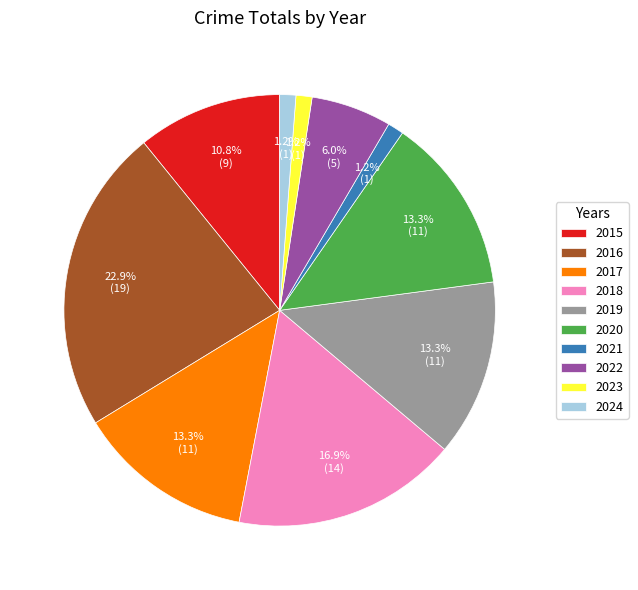

What portion of the pie excludes 2023?

98.8%